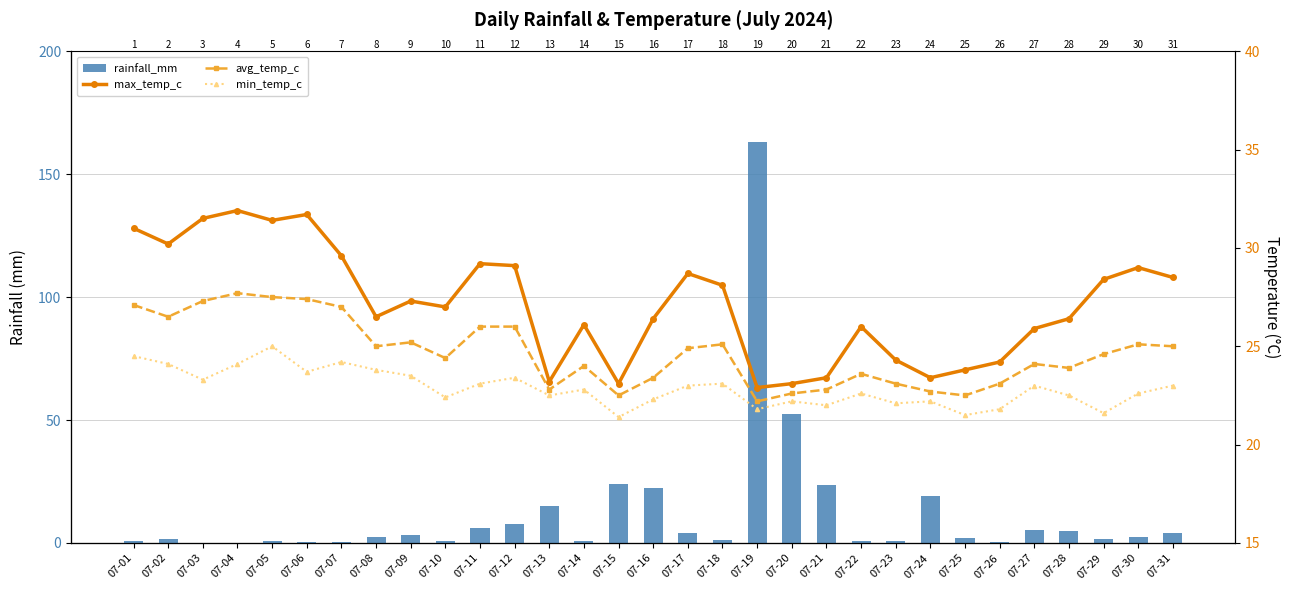

Reading left to right, list all the values displayed in this chart.

rainfall_mm: 07-01=0.8	07-02=1.5	07-03=0.0	07-04=0.1	07-05=0.8	07-06=0.5	07-07=0.2	07-08=2.4	07-09=3.4	07-10=0.7	07-11=6.0	07-12=7.7	07-13=15.0	07-14=0.8	07-15=23.9	07-16=22.5	07-17=4.0	07-18=1.2	07-19=162.9	07-20=52.4	07-21=23.5	07-22=0.7	07-23=0.9	07-24=19.0	07-25=1.9	07-26=0.2	07-27=5.3	07-28=4.9	07-29=1.4	07-30=2.5	07-31=4.2
max_temp_c: 07-01=31.0	07-02=30.2	07-03=31.5	07-04=31.9	07-05=31.4	07-06=31.7	07-07=29.6	07-08=26.5	07-09=27.3	07-10=27.0	07-11=29.2	07-12=29.1	07-13=23.2	07-14=26.1	07-15=23.1	07-16=26.4	07-17=28.7	07-18=28.1	07-19=22.9	07-20=23.1	07-21=23.4	07-22=26.0	07-23=24.3	07-24=23.4	07-25=23.8	07-26=24.2	07-27=25.9	07-28=26.4	07-29=28.4	07-30=29.0	07-31=28.5
avg_temp_c: 07-01=27.1	07-02=26.5	07-03=27.3	07-04=27.7	07-05=27.5	07-06=27.4	07-07=27.0	07-08=25.0	07-09=25.2	07-10=24.4	07-11=26.0	07-12=26.0	07-13=22.8	07-14=24.0	07-15=22.5	07-16=23.4	07-17=24.9	07-18=25.1	07-19=22.2	07-20=22.6	07-21=22.8	07-22=23.6	07-23=23.1	07-24=22.7	07-25=22.5	07-26=23.1	07-27=24.1	07-28=23.9	07-29=24.6	07-30=25.1	07-31=25.0
min_temp_c: 07-01=24.5	07-02=24.1	07-03=23.3	07-04=24.1	07-05=25.0	07-06=23.7	07-07=24.2	07-08=23.8	07-09=23.5	07-10=22.4	07-11=23.1	07-12=23.4	07-13=22.5	07-14=22.8	07-15=21.4	07-16=22.3	07-17=23.0	07-18=23.1	07-19=21.8	07-20=22.2	07-21=22.0	07-22=22.6	07-23=22.1	07-24=22.2	07-25=21.5	07-26=21.8	07-27=23.0	07-28=22.5	07-29=21.6	07-30=22.6	07-31=23.0